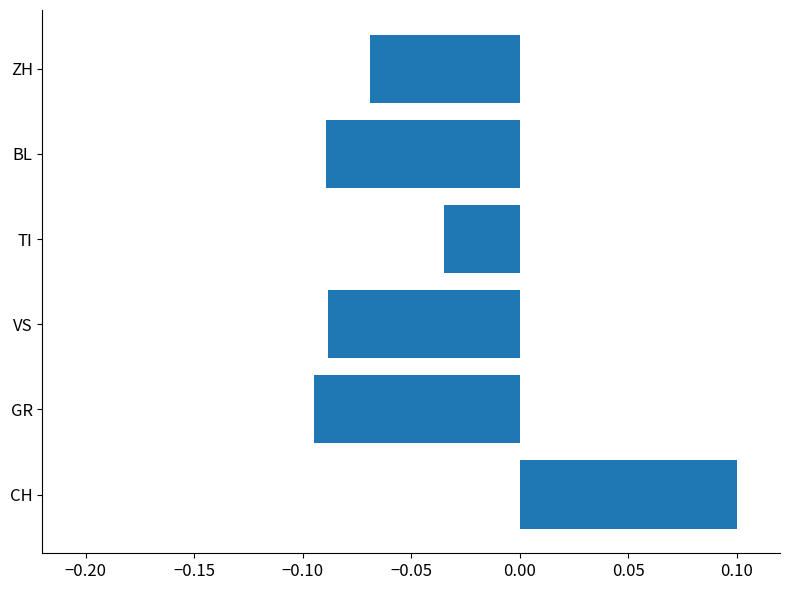

What is the difference between the maximum and minimum values?

0.2